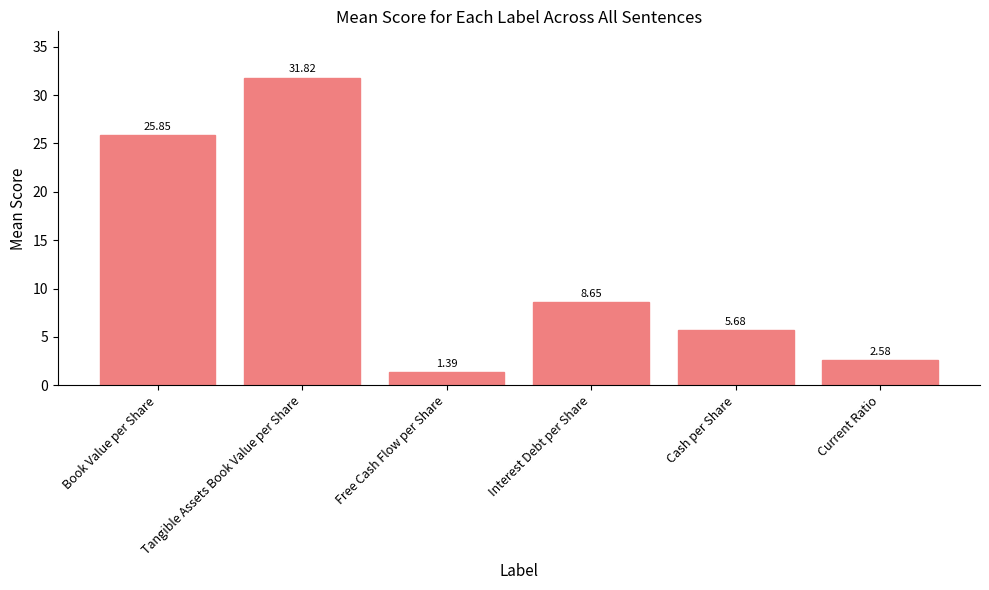

Between Book Value per Share and Cash per Share, which is larger?

Book Value per Share